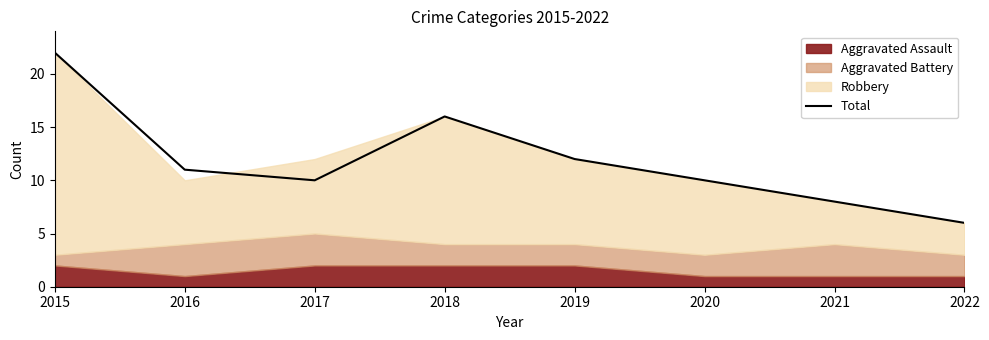

Reading right to left, extract all data points from this chart.

6	8	10	12	16	10	11	22